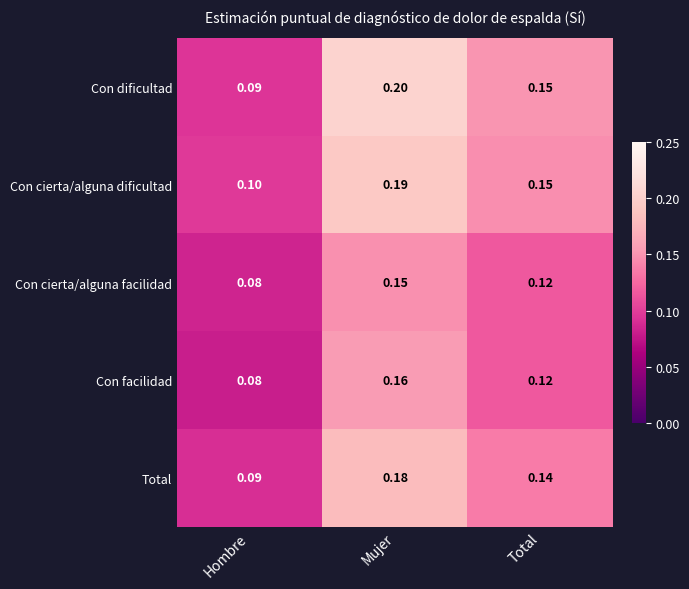

Is the value of Total at Hombre greater than the value of Con cierta/alguna dificultad at Hombre?

No